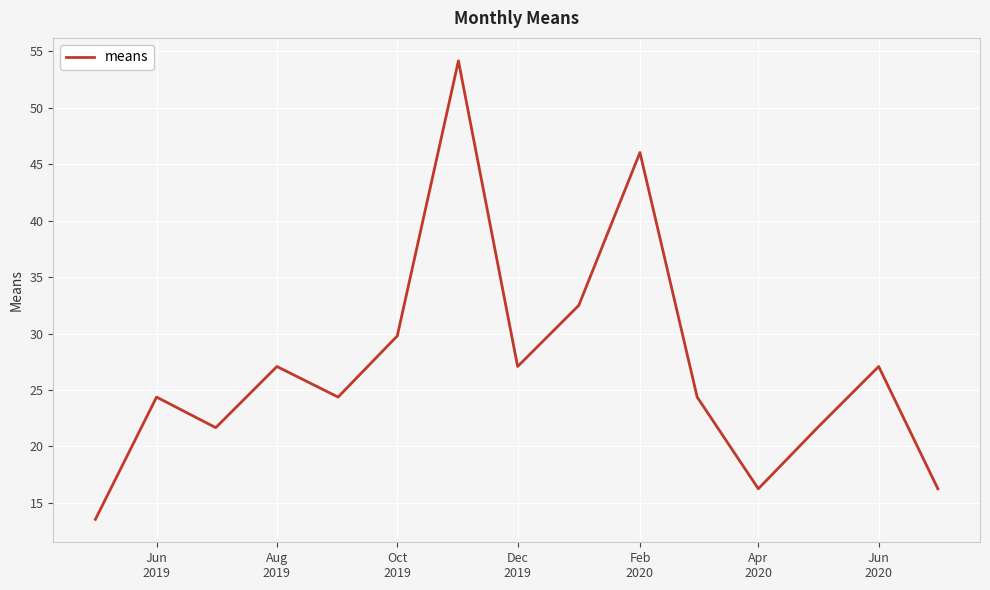

What is the difference between the maximum and minimum values?

40.6